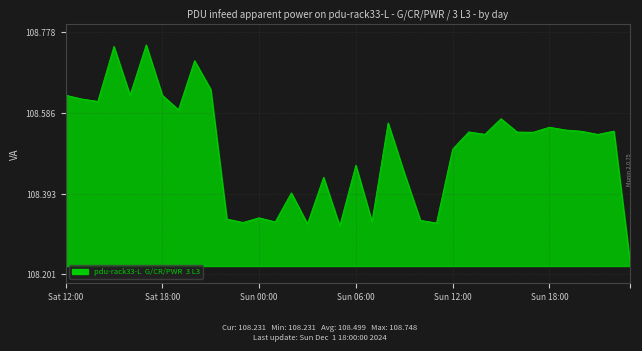

Does the chart display data point markers on the line(s)?

No